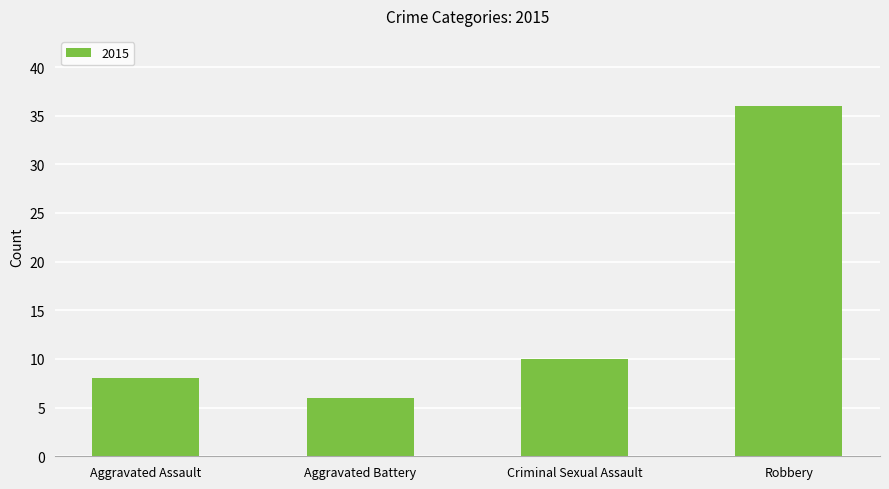

What is the approximate value at Robbery, to the nearest 5?

35